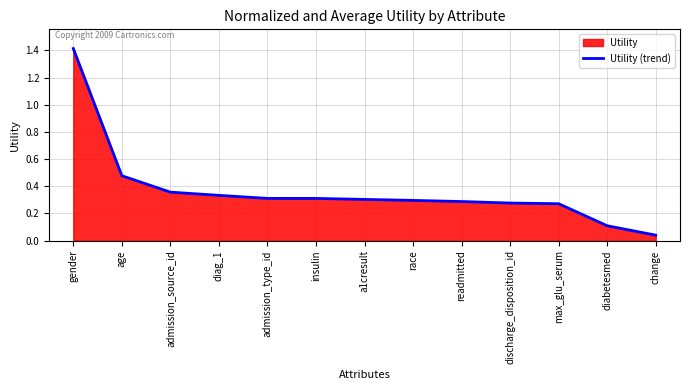

Rank the categories by value from lowest to highest.

change, diabetesmed, max_glu_serum, discharge_disposition_id, readmitted, race, a1cresult, insulin, admission_type_id, diag_1, admission_source_id, age, gender